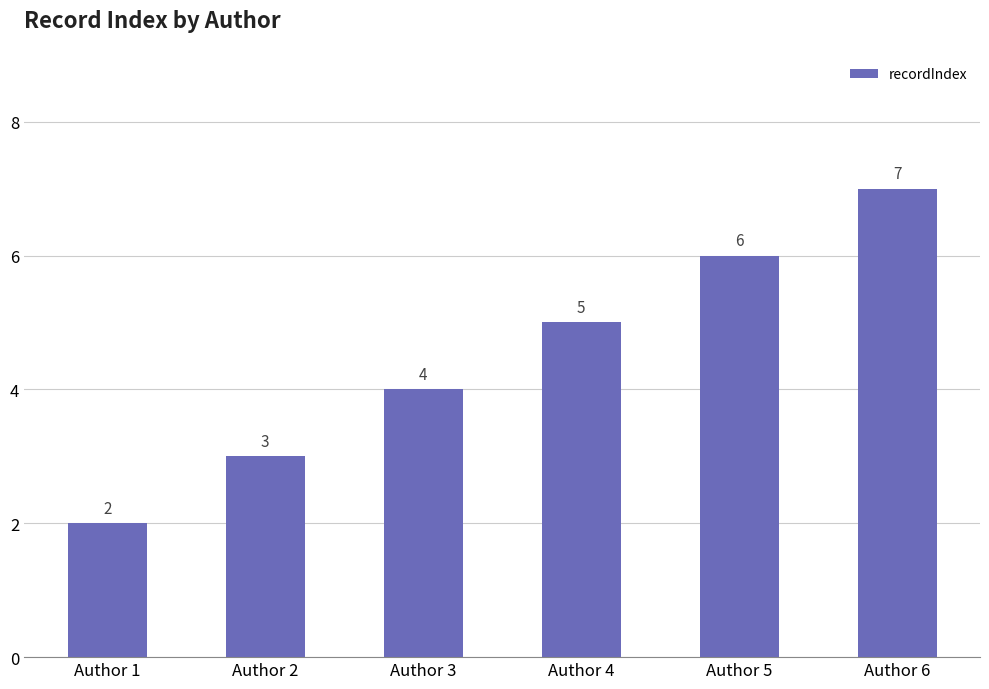

What value does the data have at Author 6?

7